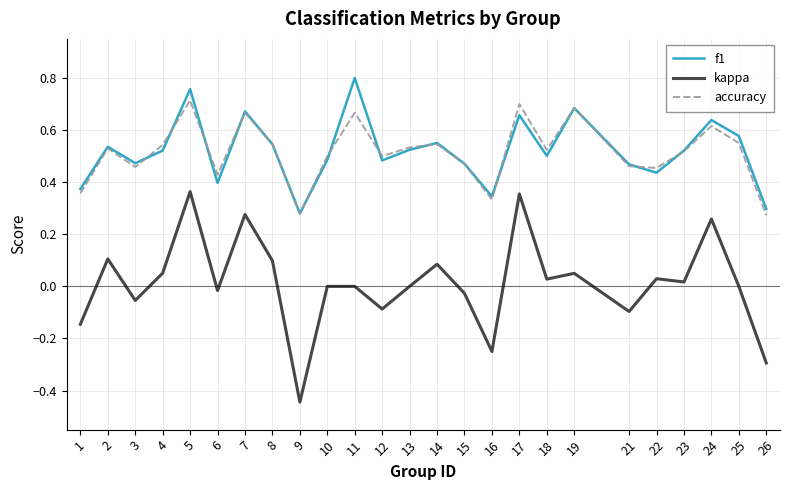

True or false: f1 and kappa intersect in this chart.

False